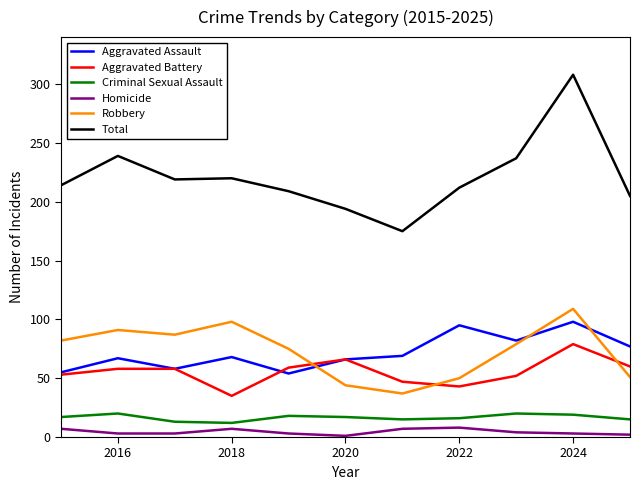

What is the sum of all Robbery values?

803